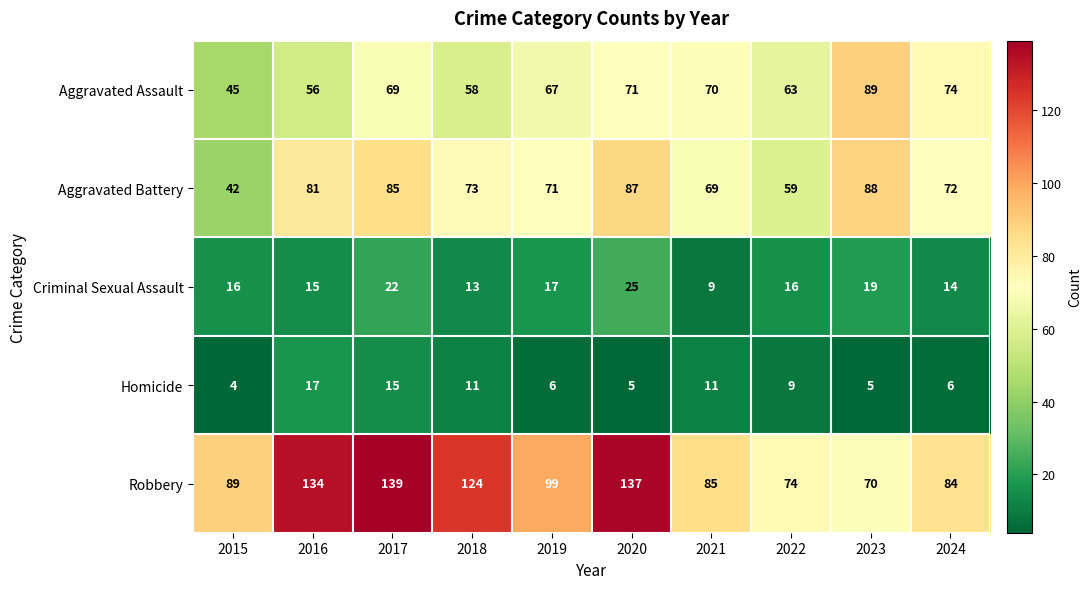

At which category is the sum across all series the highest?

2017